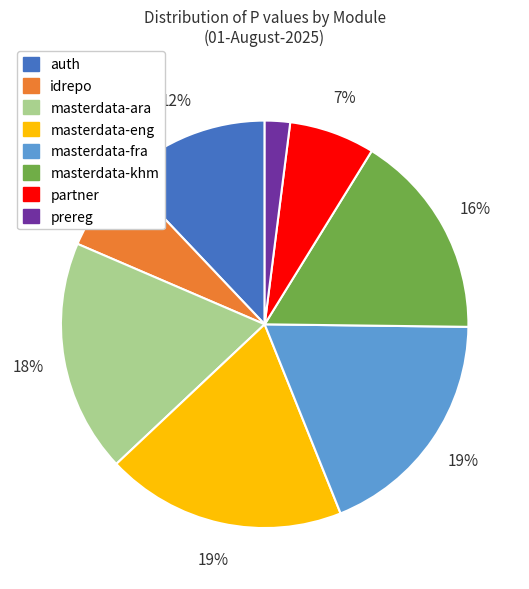

Combined, do masterdata-fra and idrepo account for over 50%?

No